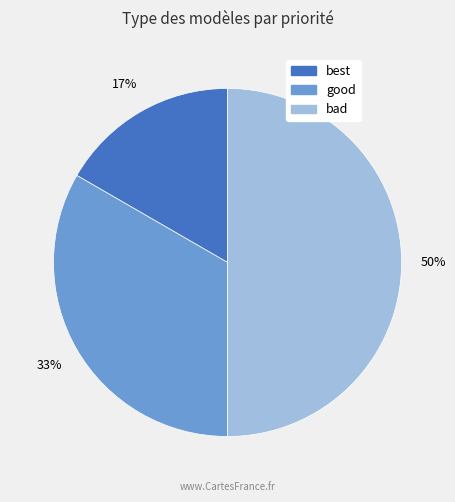

Is best the majority of the pie?

No